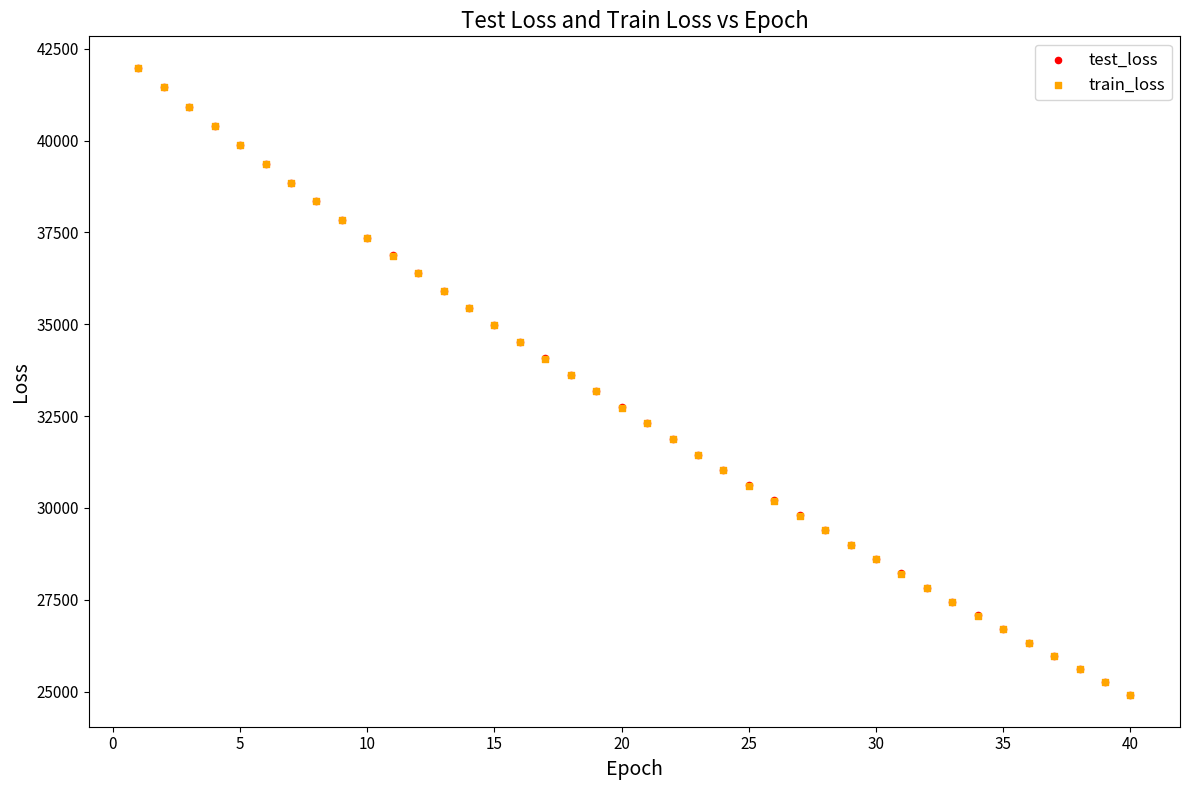

Which series has the largest Y range (max minus min)?

train_loss